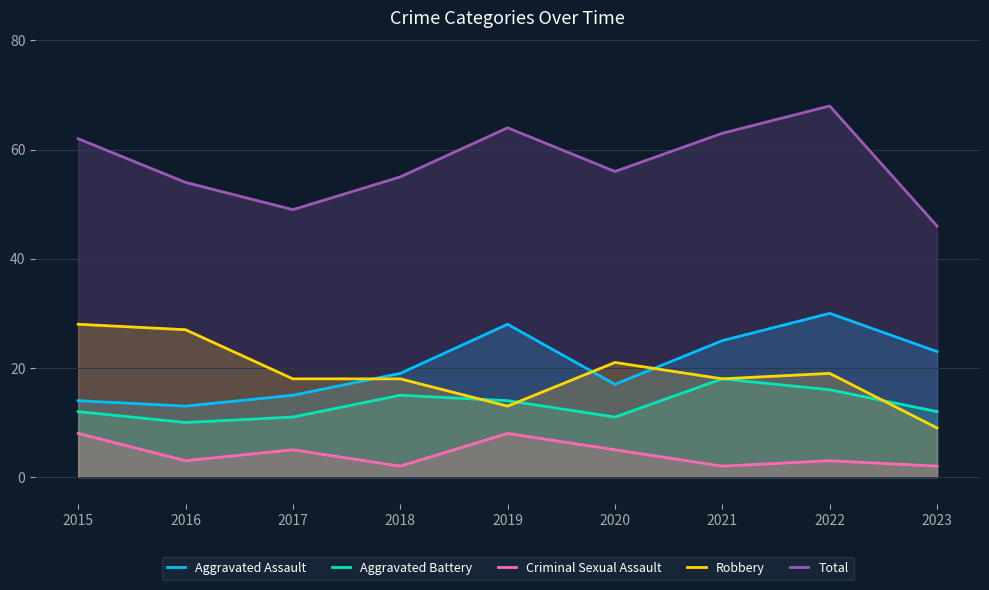

Does the chart display data point markers on the line(s)?

No